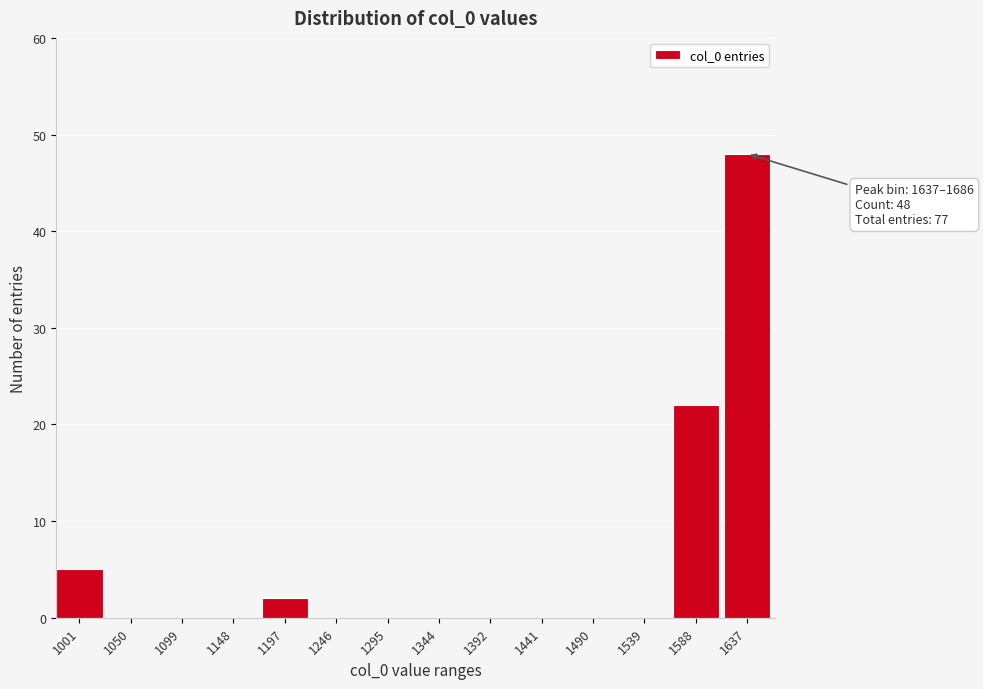

Reading right to left, what are all the values shown in this chart?

1637=48	1588=22	1539=0	1490=0	1441=0	1392=0	1344=0	1295=0	1246=0	1197=2	1148=0	1099=0	1050=0	1001=5